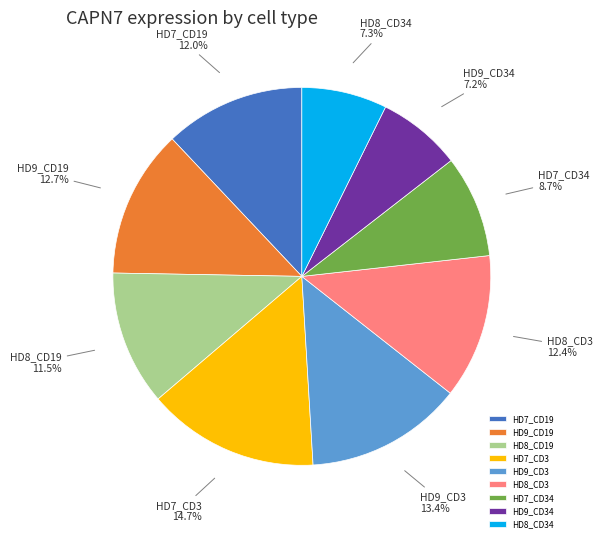

To the nearest percent, what percentage of the pie is HD7_CD19?

12%